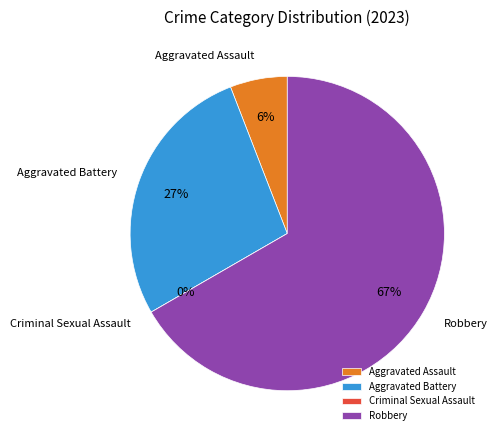

Rank the categories by value from lowest to highest.

Criminal Sexual Assault, Aggravated Assault, Aggravated Battery, Robbery